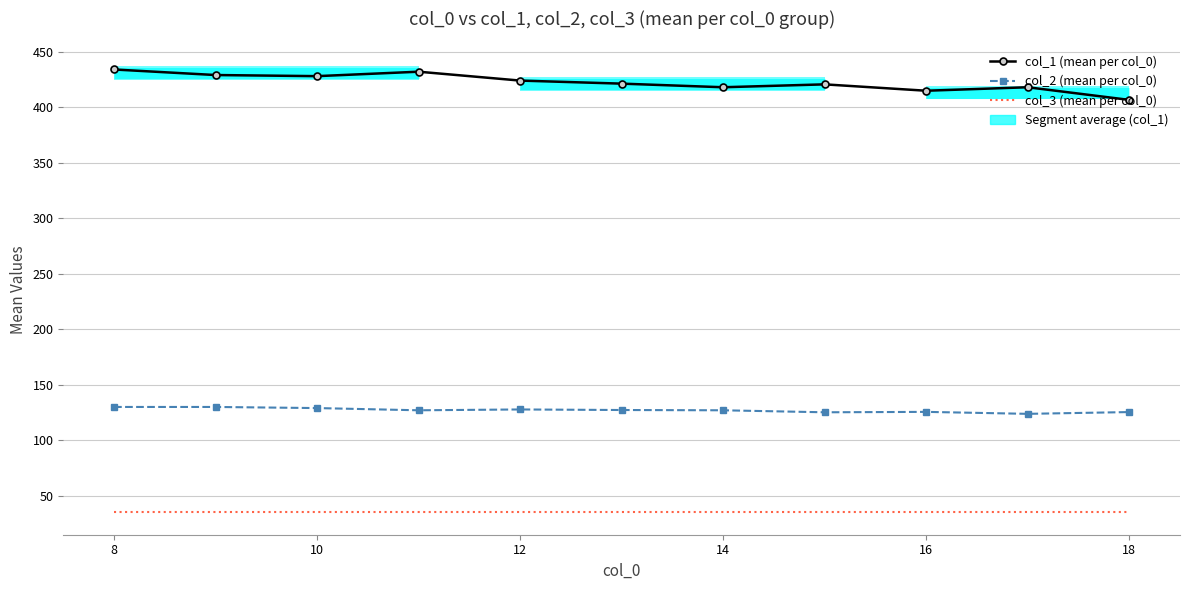

Rank the series by their maximum value, from lowest to highest.

col_3 (mean per col_0), col_2 (mean per col_0), col_1 (mean per col_0)